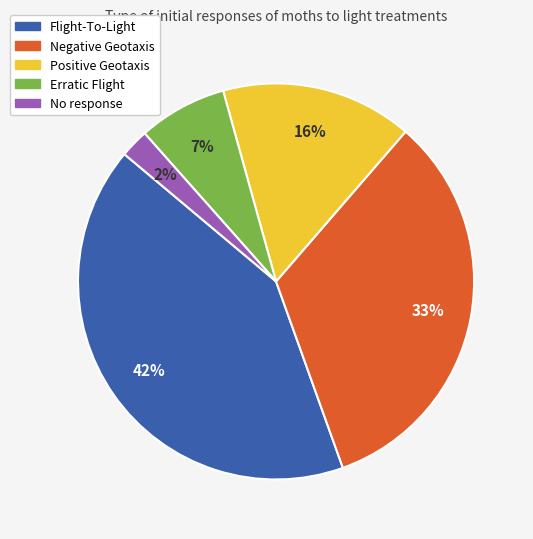

True or false: Erratic Flight accounts for 1% of the total.

False